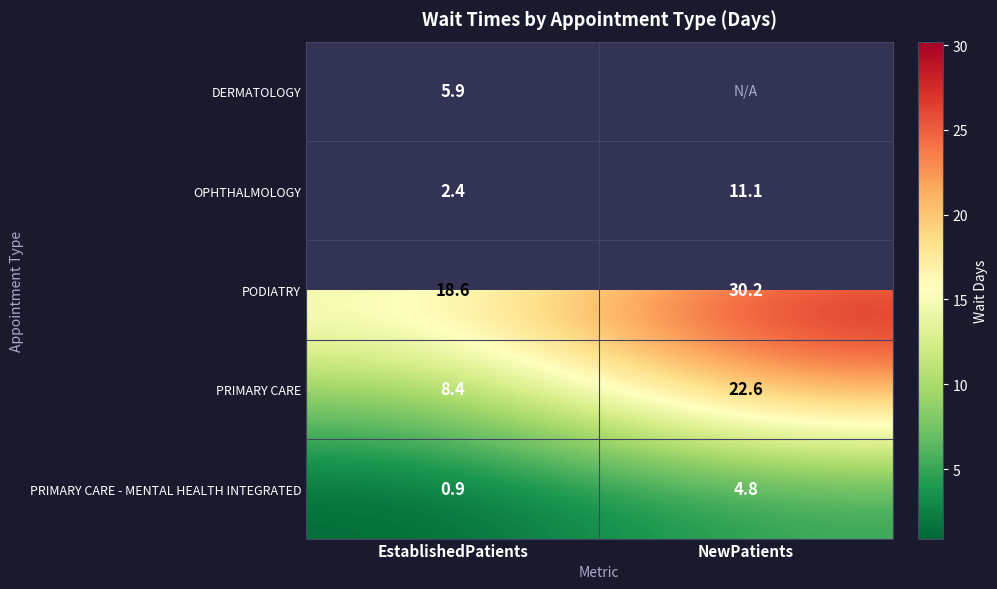

Where does the OPHTHALMOLOGY series first go above 11?

NewPatients